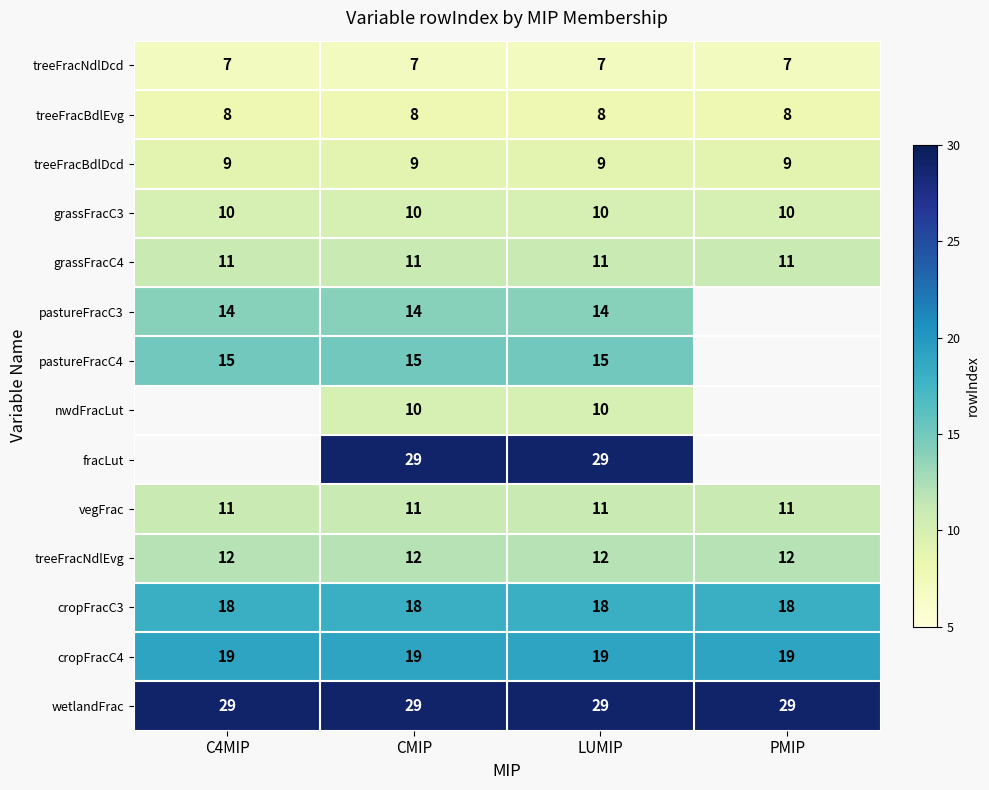

What is the approximate value of treeFracBdlEvg at LUMIP?

8.0